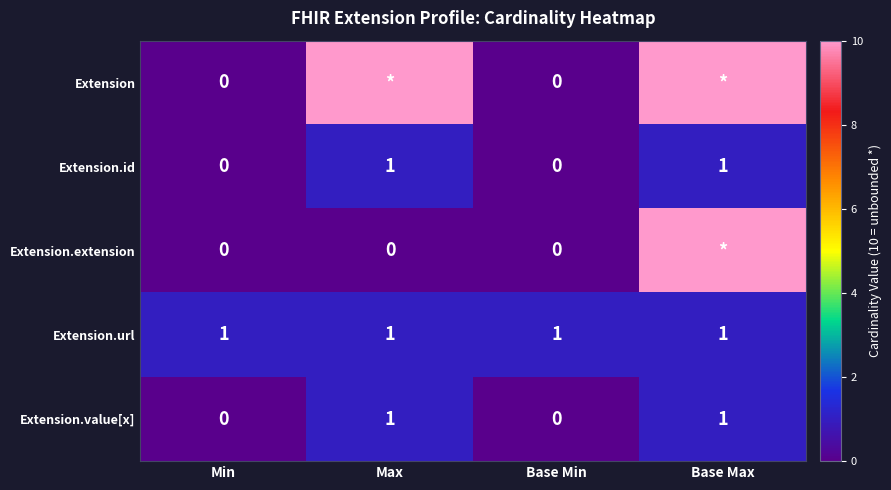

The Extension.url series shows 1 at Base Min. True or false?

True